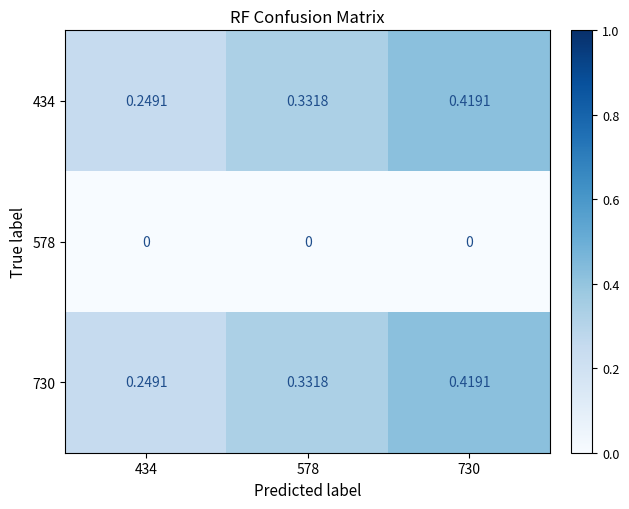

Is the value of 578 at 730 greater than the value of 730 at 730?

No